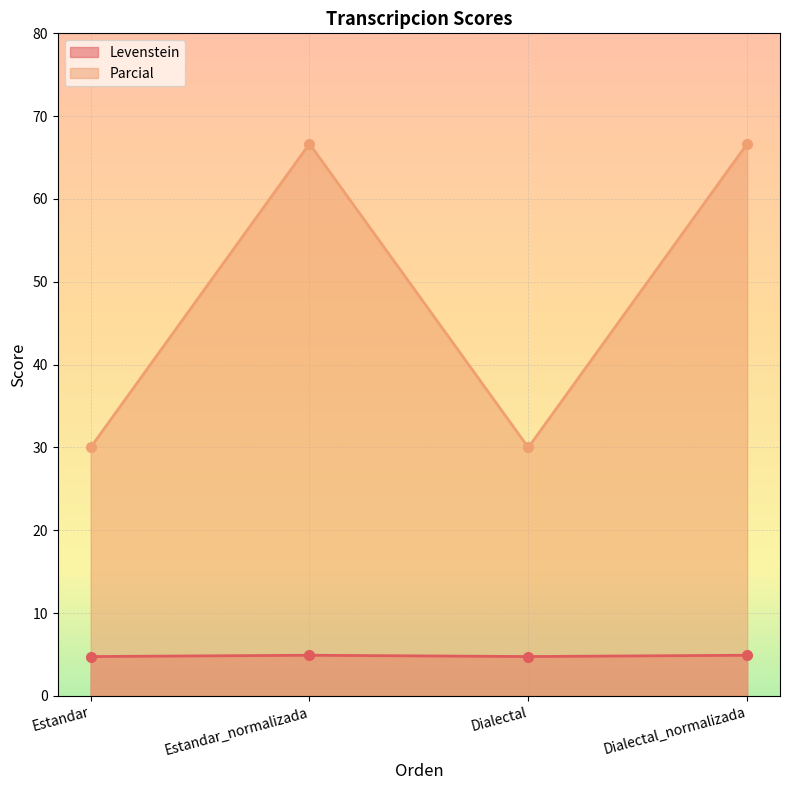

True or false: Parcial has a value of 27.4 at Estandar_normalizada.

False